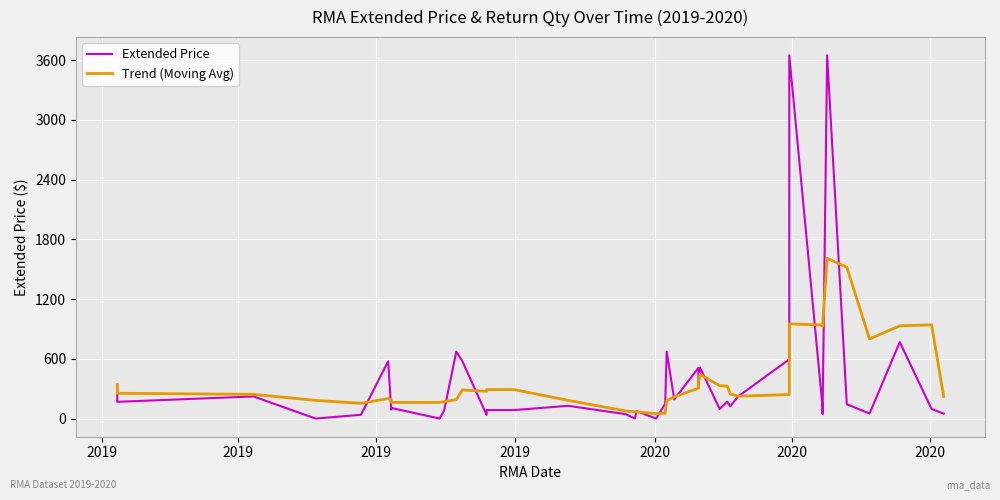

What is the highest value of the Extended Price series?

3648.0